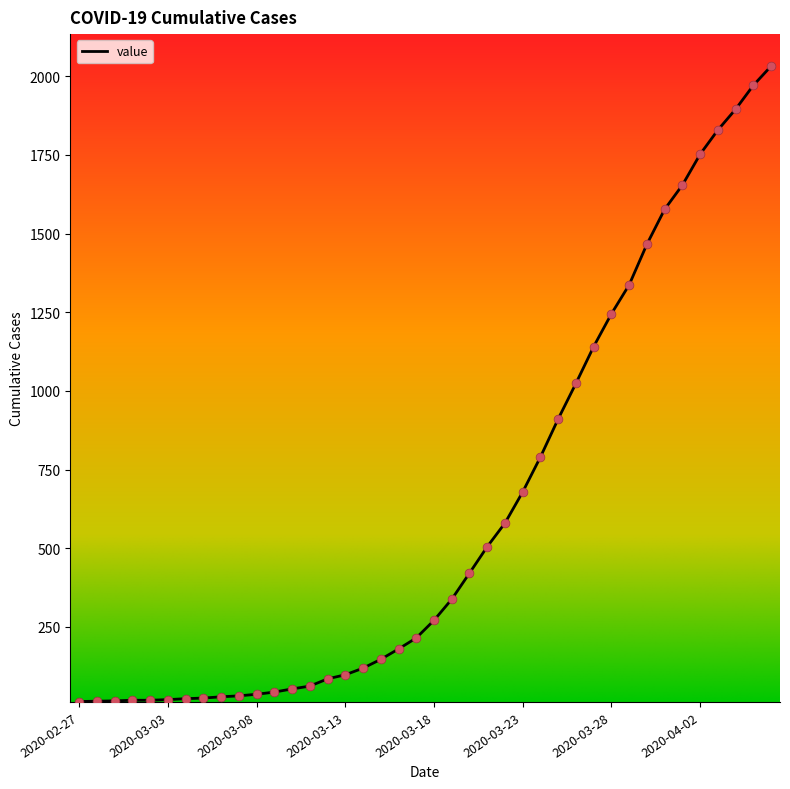

What is the difference between the maximum and minimum values?

2019